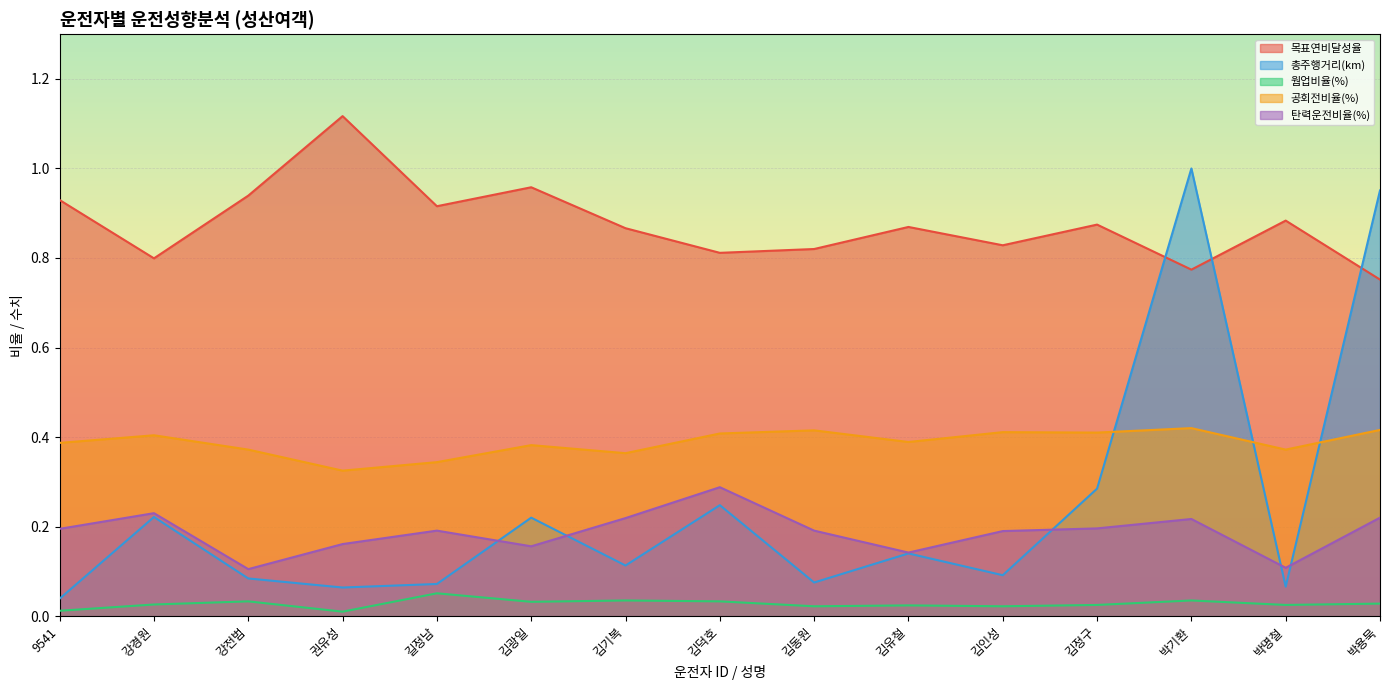

Reading right to left, list all the values displayed in this chart.

목표연비달성율: 0.8	0.9	0.8	0.9	0.8	0.9	0.8	0.8	0.9	1.0	0.9	1.1	0.9	0.8	0.9
총주행거리(km): 1.0	0.1	1.0	0.3	0.1	0.1	0.1	0.2	0.1	0.2	0.1	0.1	0.1	0.2	0.0
웜업비율(%): 0.0	0.0	0.0	0.0	0.0	0.0	0.0	0.0	0.0	0.0	0.1	0.0	0.0	0.0	0.0
공회전비율(%): 0.4	0.4	0.4	0.4	0.4	0.4	0.4	0.4	0.4	0.4	0.3	0.3	0.4	0.4	0.4
탄력운전비율(%): 0.2	0.1	0.2	0.2	0.2	0.1	0.2	0.3	0.2	0.2	0.2	0.2	0.1	0.2	0.2